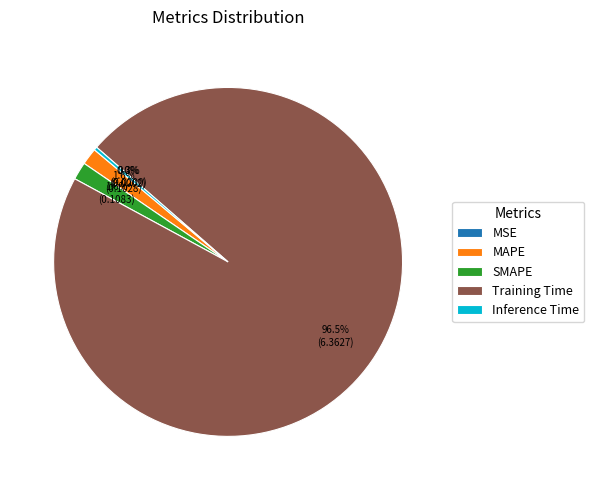

What is the largest slice in the pie chart?

Training Time